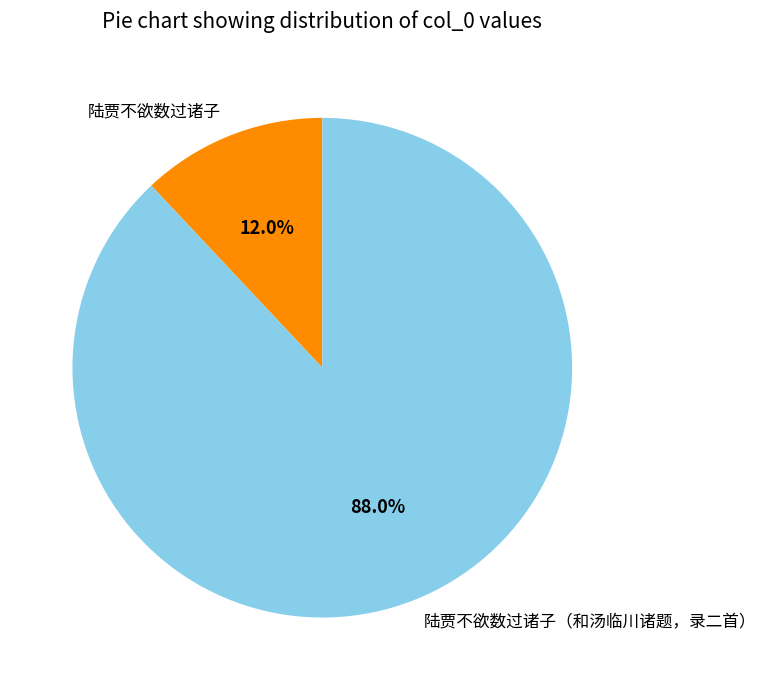

Count the number of slices in the pie.

2